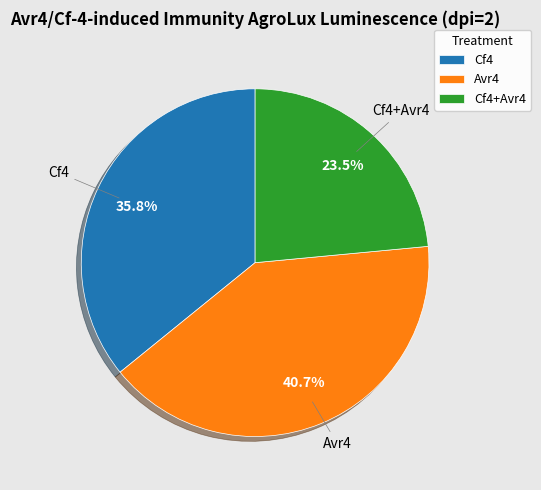

Combined, do Cf4+Avr4 and Cf4 account for over 50%?

Yes